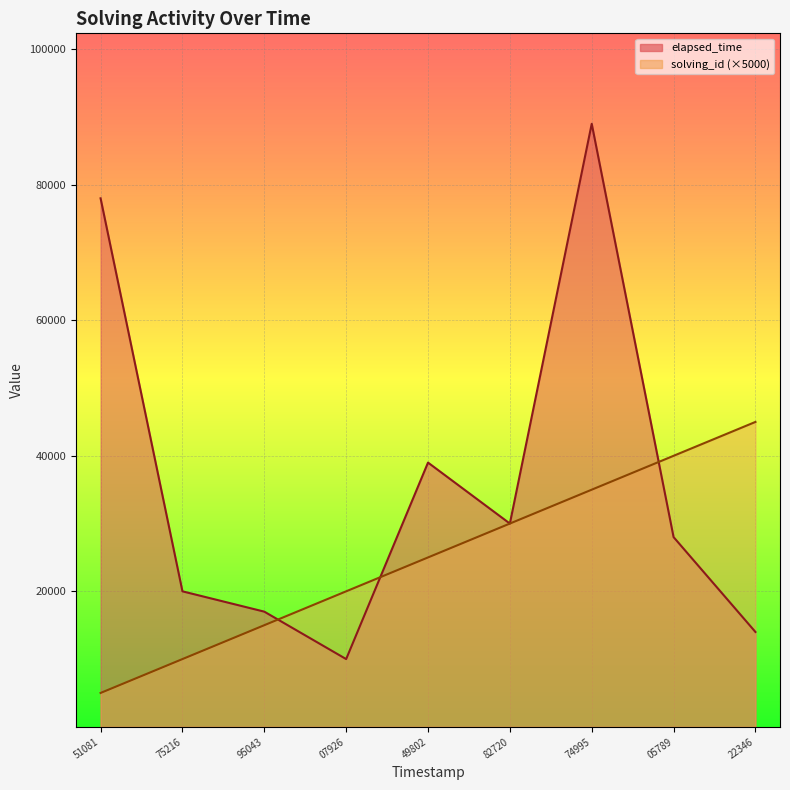

The elapsed_time series shows 39000 at 1550845849802. True or false?

True